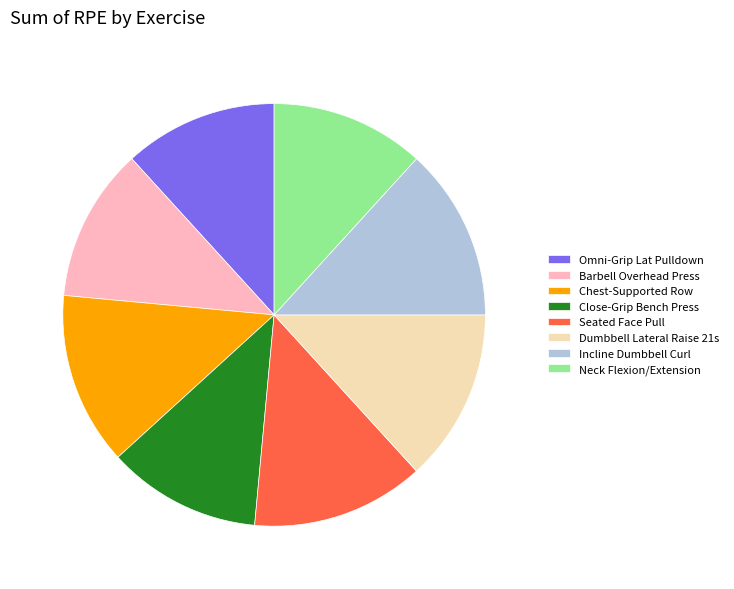

Combined, do Chest-Supported Row and Omni-Grip Lat Pulldown account for over 50%?

No